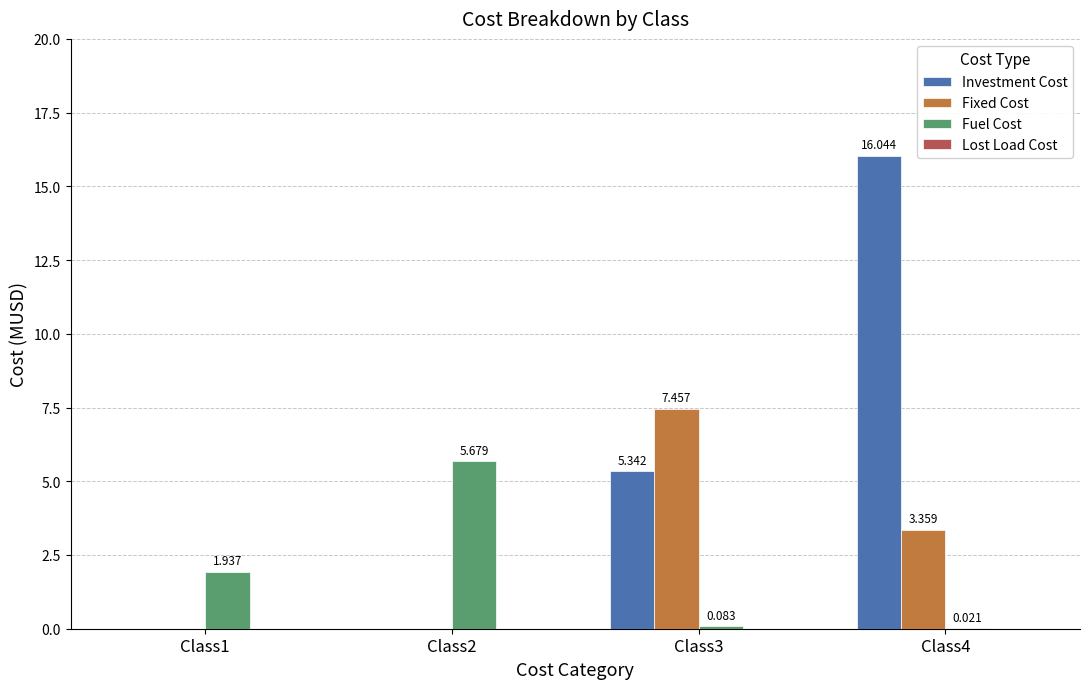

Is the value of Investment Cost at Class3 greater than the value of Fuel Cost at Class2?

No